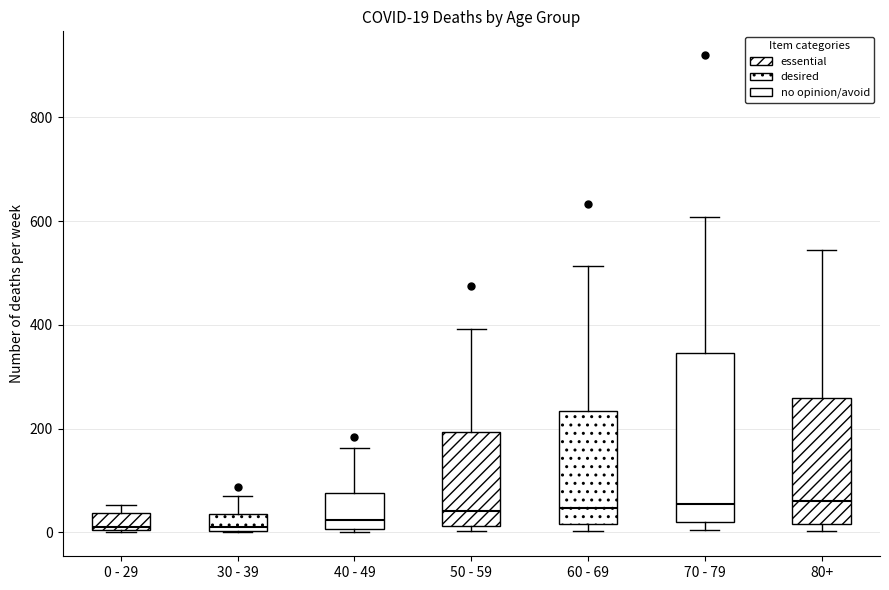

Which box is the tallest, from its lower edge to its upper edge?

70 - 79